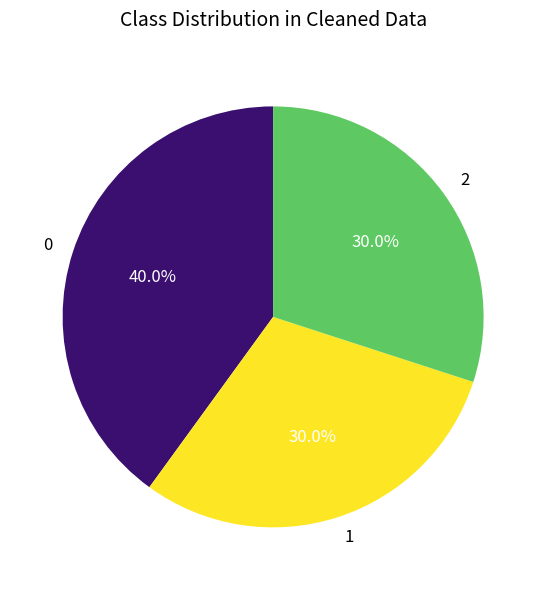

Approximately how many times larger is the value at 1 compared to 0?

0.8